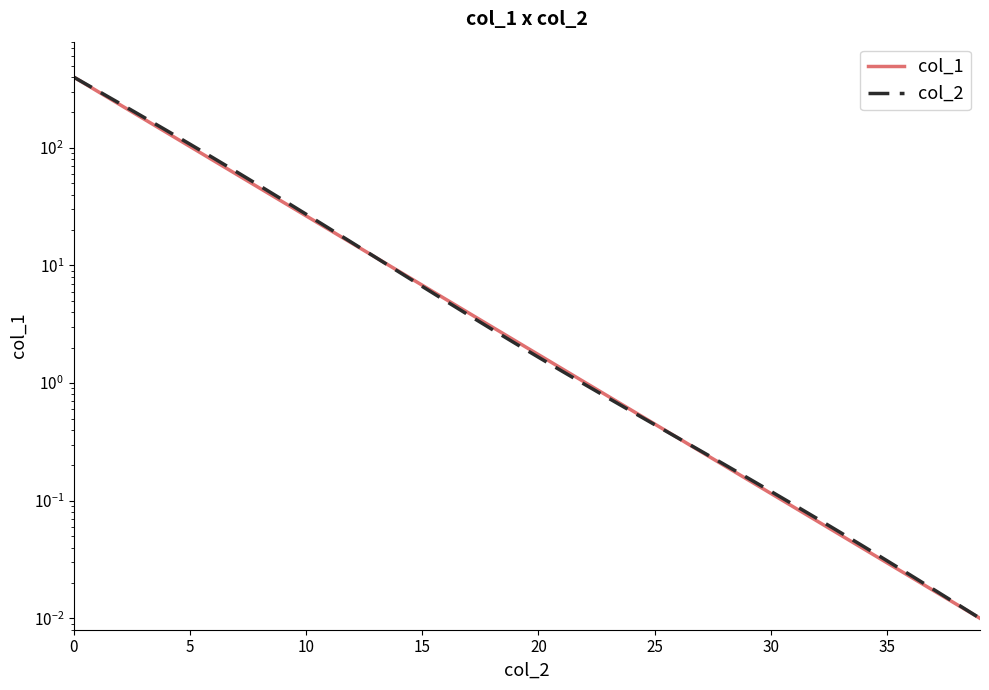

Reading right to left, what are all the values shown in this chart?

col_1: 0.0	0.0	0.0	0.0	0.0	0.0	0.1	0.1	0.1	0.1	0.2	0.2	0.3	0.3	0.4	0.6	0.8	1.0	1.3	1.7	2.3	3.0	3.9	5.2	6.8	8.9	11.7	15.3	20.1	26.4	34.7	45.5	59.7	78.4	102.8	134.9	177.0	232.3	304.8	400.0
col_2: 0.0	0.0	0.0	0.0	0.0	0.0	0.1	0.1	0.1	0.1	0.2	0.2	0.3	0.3	0.4	0.6	0.7	1.0	1.3	1.7	2.2	2.9	3.8	5.0	6.6	8.8	11.7	15.5	20.6	27.3	36.1	47.6	62.7	82.2	107.6	140.5	182.9	237.7	308.5	400.0